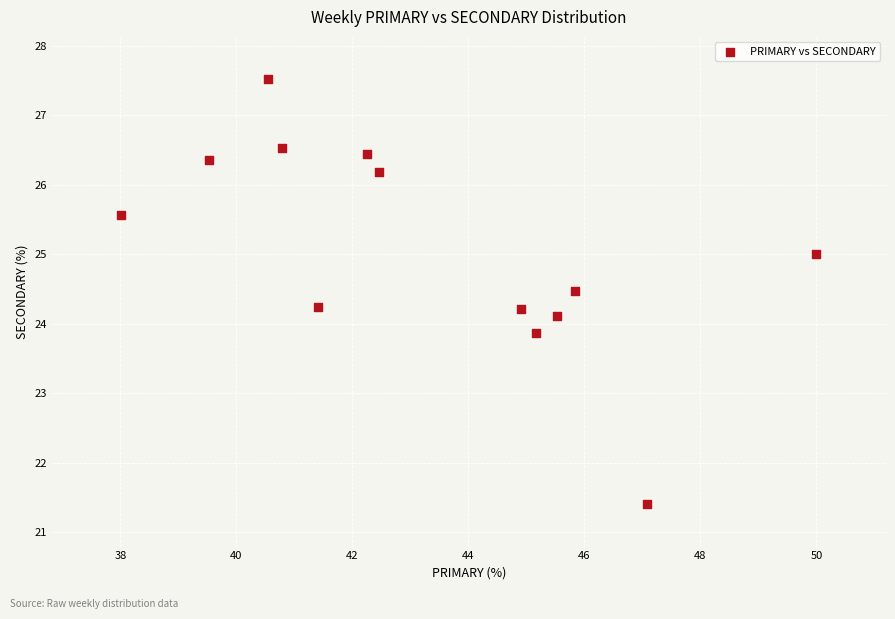

What is the range of X values (max minus min)?

12.0